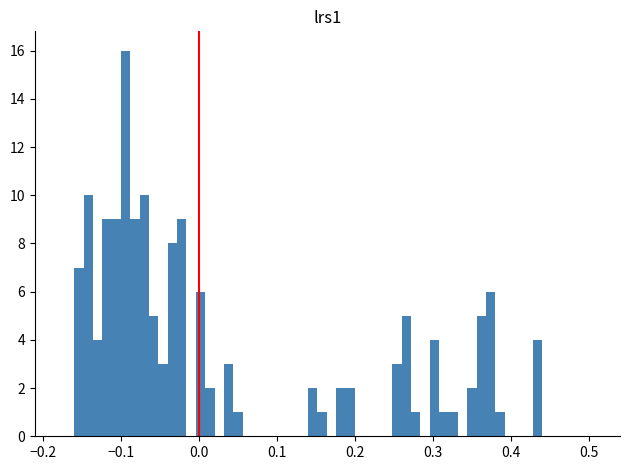

Around what value on the x-axis is the tallest bar? Give the approximate position of its centre, as read against the axis.

-0.09